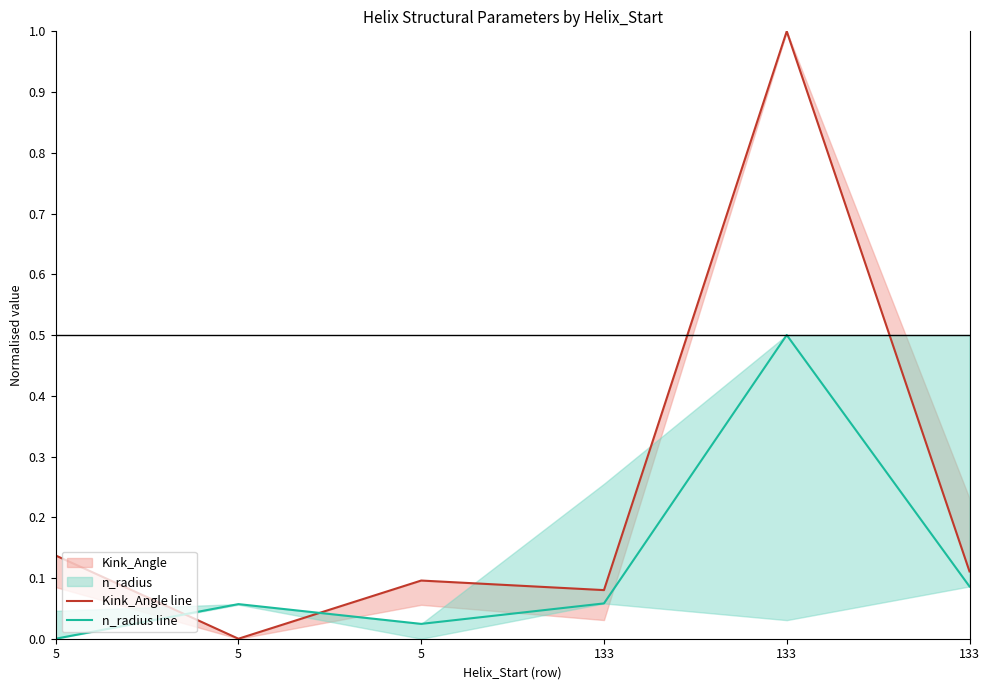

Rank the categories by Kink_Angle line value from highest to lowest.

133, 5, 133, 5, 133, 5